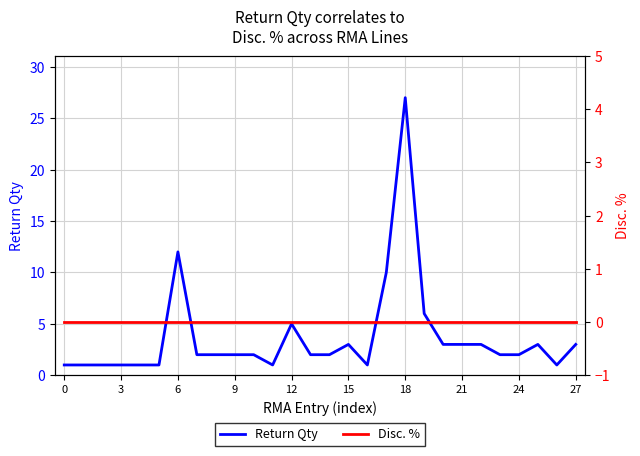

What is the difference between the Return Qty values at 10 and 18?

25